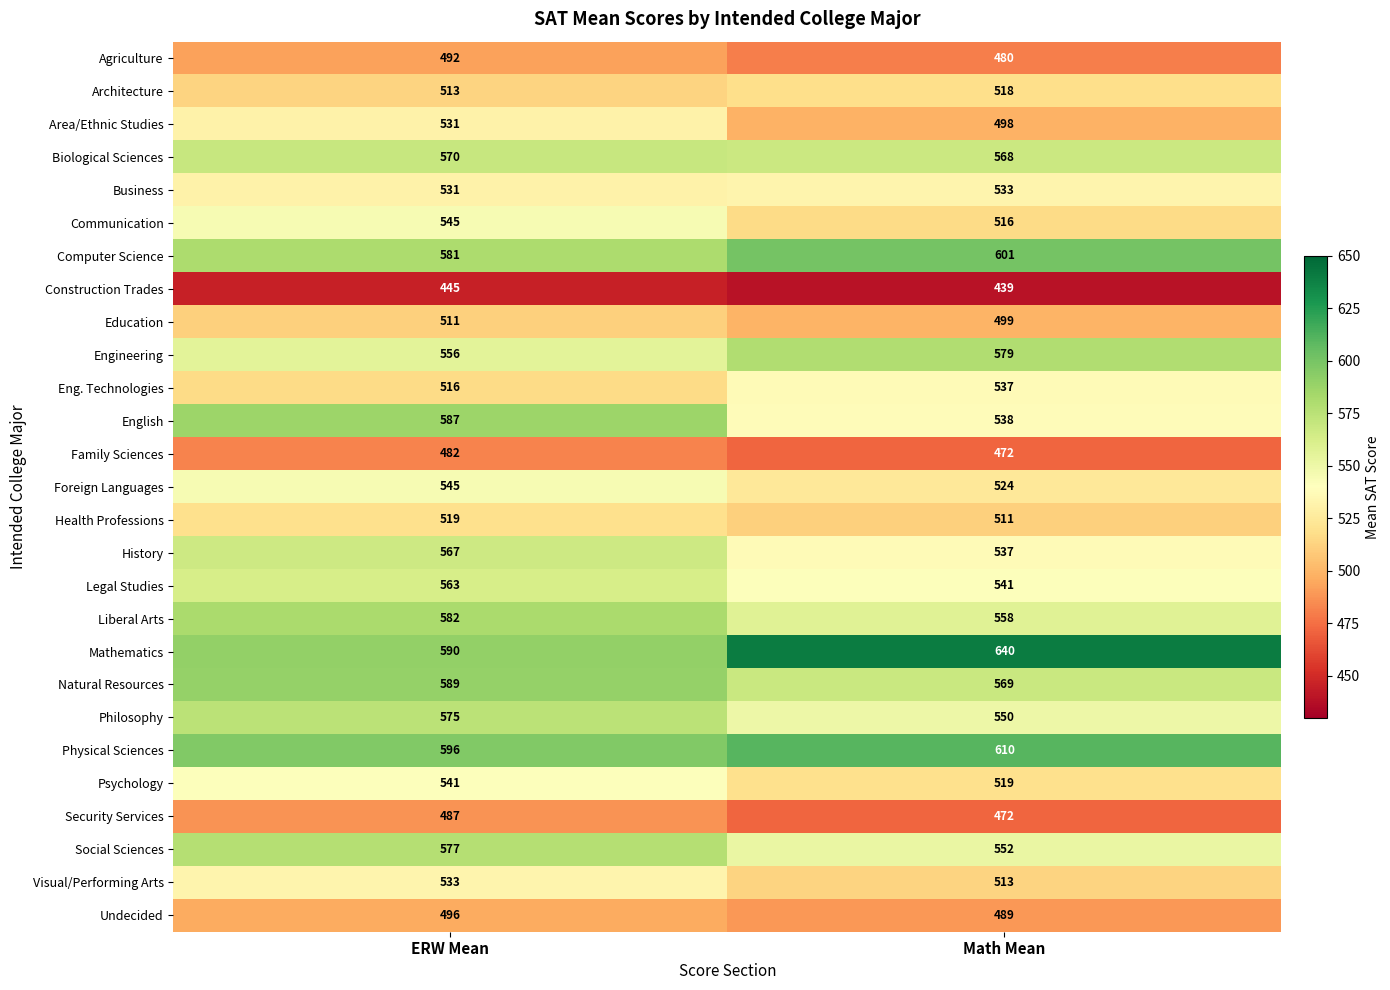

Which series has the widest spread of values?

Mathematics